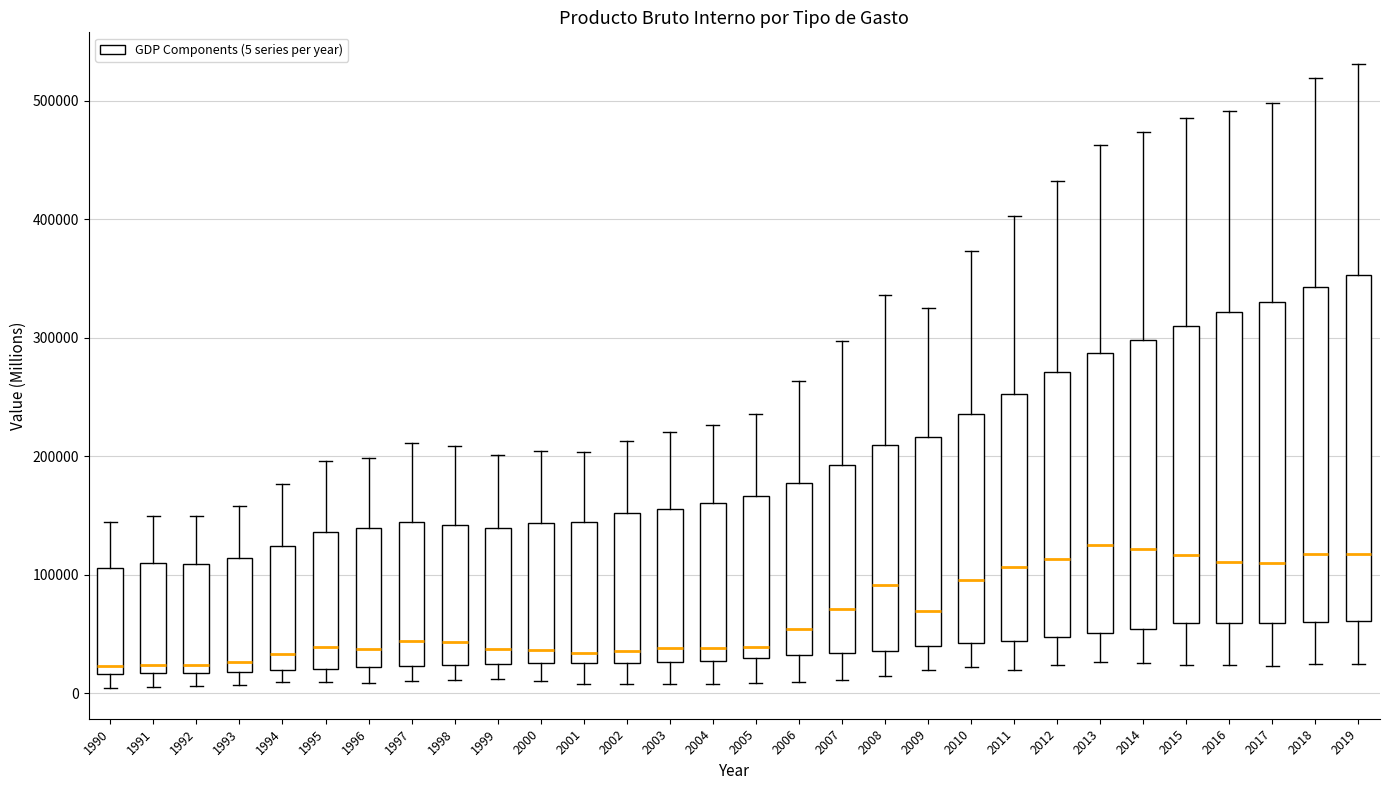

Reading left to right, transcribe this box plot: for each box, give where its median line is, the range the box spans, and where its two whiskers end, as read against the y-axis. The values are not printed on the chart, so give them approximately, as read against the axis.

1990: median 20000 (just above the box's lower edge), box 20000 to 110000, whiskers 0 to 140000
1991: median 20000 (just above the box's lower edge), box 20000 to 110000, whiskers 10000 to 150000
1992: median 20000 (just above the box's lower edge), box 20000 to 110000, whiskers 10000 to 150000
1993: median 30000, box 20000 to 110000, whiskers 10000 to 160000
1994: median 30000, box 20000 to 120000, whiskers 10000 to 180000
1995: median 40000, box 20000 to 140000, whiskers 10000 to 200000
1996: median 40000, box 20000 to 140000, whiskers 10000 to 200000
1997: median 40000, box 20000 to 140000, whiskers 10000 to 210000
1998: median 40000, box 20000 to 140000, whiskers 10000 to 210000
1999: median 40000, box 20000 to 140000, whiskers 10000 to 200000
2000: median 40000, box 30000 to 140000, whiskers 10000 to 200000
2001: median 30000 (just above the box's lower edge), box 30000 to 140000, whiskers 10000 to 200000
2002: median 40000, box 30000 to 150000, whiskers 10000 to 210000
2003: median 40000, box 30000 to 160000, whiskers 10000 to 220000
2004: median 40000, box 30000 to 160000, whiskers 10000 to 230000
2005: median 40000, box 30000 to 170000, whiskers 10000 to 240000
2006: median 50000, box 30000 to 180000, whiskers 10000 to 260000
2007: median 70000, box 30000 to 190000, whiskers 10000 to 300000
2008: median 90000, box 40000 to 210000, whiskers 10000 to 340000
2009: median 70000, box 40000 to 220000, whiskers 20000 to 320000
2010: median 100000, box 40000 to 240000, whiskers 20000 to 370000
2011: median 110000, box 40000 to 250000, whiskers 20000 to 400000
2012: median 110000, box 50000 to 270000, whiskers 20000 to 430000
2013: median 130000, box 50000 to 290000, whiskers 30000 to 460000
2014: median 120000, box 50000 to 300000, whiskers 30000 to 470000
2015: median 120000, box 60000 to 310000, whiskers 20000 to 490000
2016: median 110000, box 60000 to 320000, whiskers 20000 to 490000
2017: median 110000, box 60000 to 330000, whiskers 20000 to 500000
2018: median 120000, box 60000 to 340000, whiskers 20000 to 520000
2019: median 120000, box 60000 to 350000, whiskers 20000 to 530000